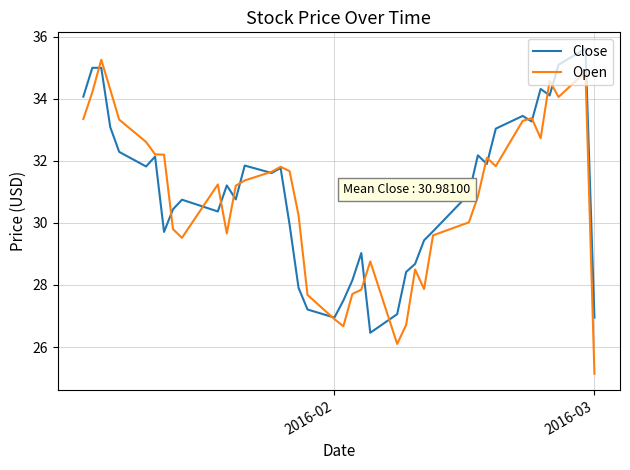

Which series has the widest spread of values?

Open